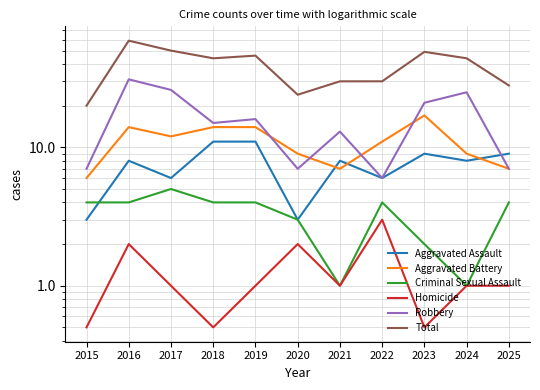

True or false: Criminal Sexual Assault and Homicide intersect in this chart.

False